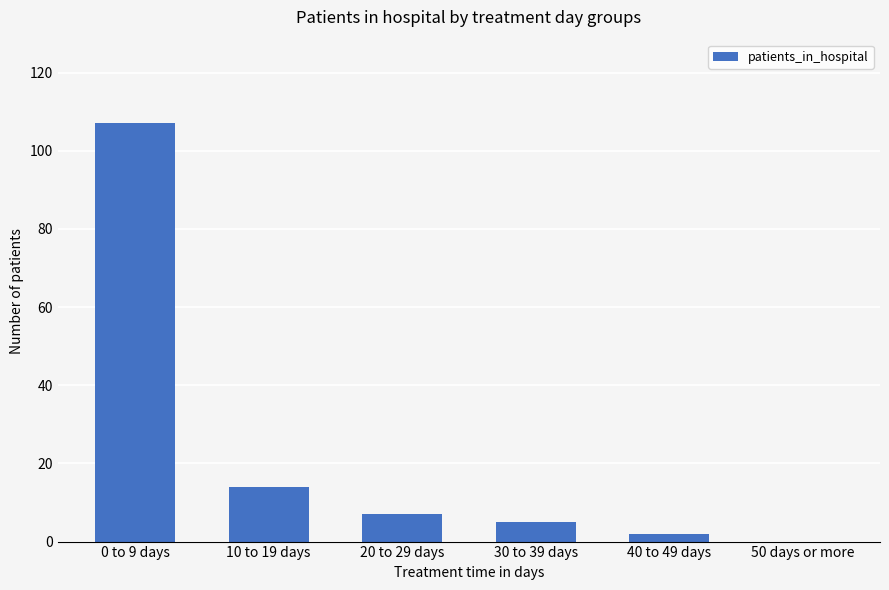

How many data points does each series have?

6